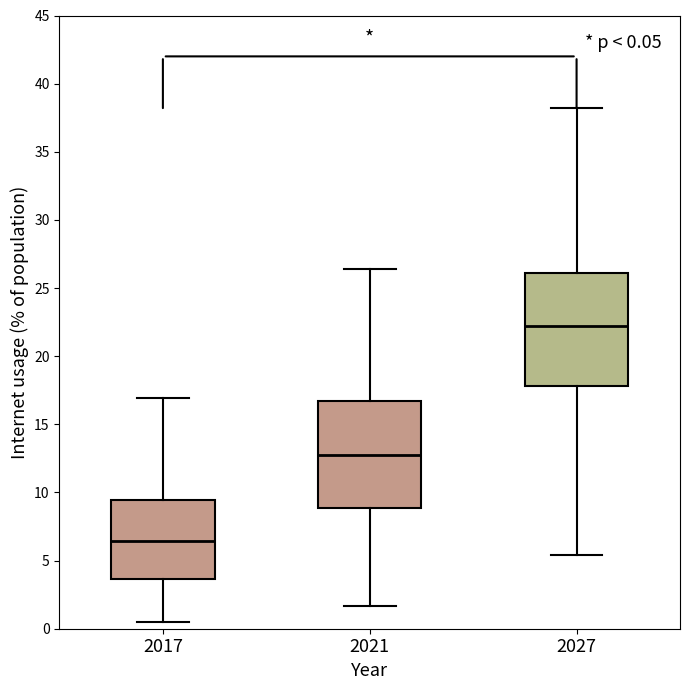

Which box's median line is the lowest?

2017